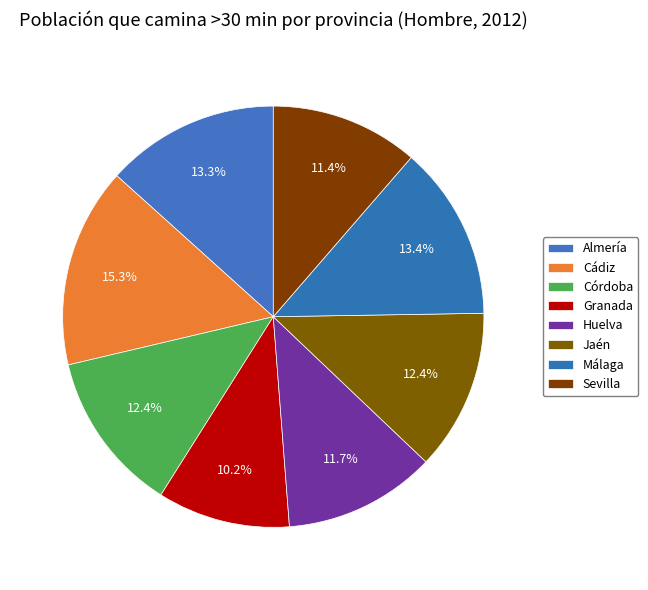

Which category has the biggest portion of the pie?

Cádiz